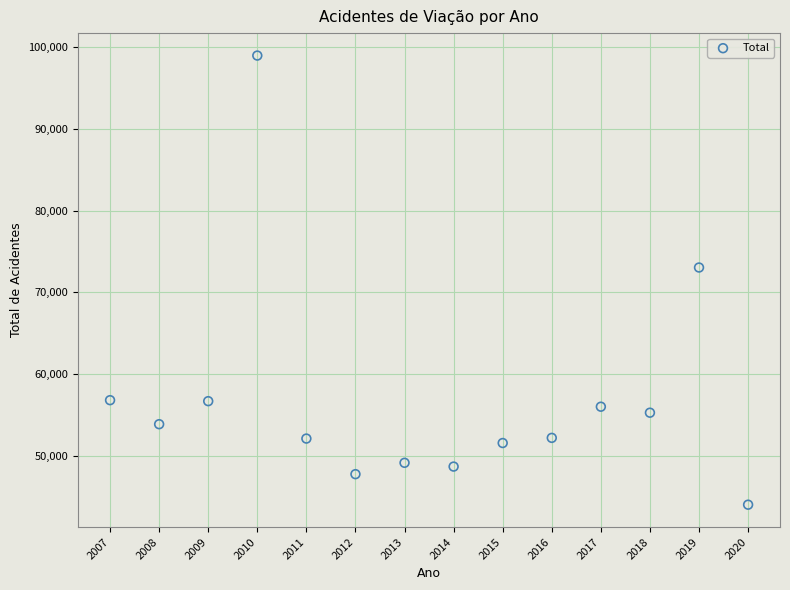

What is the range of X values (max minus min)?

13